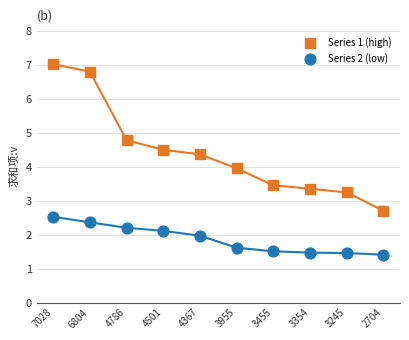

What are all the series names shown in the legend?

Series 1 (high), Series 2 (low)